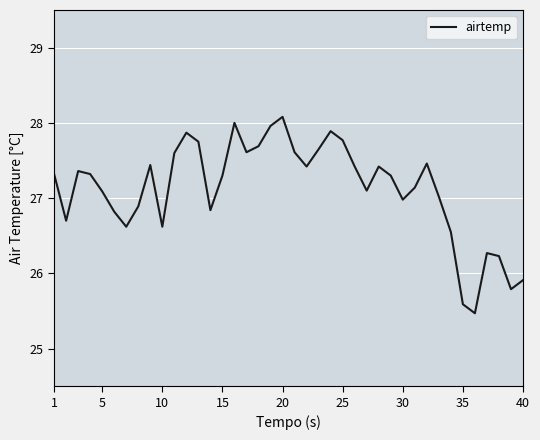

How many lines are shown in the chart?

1